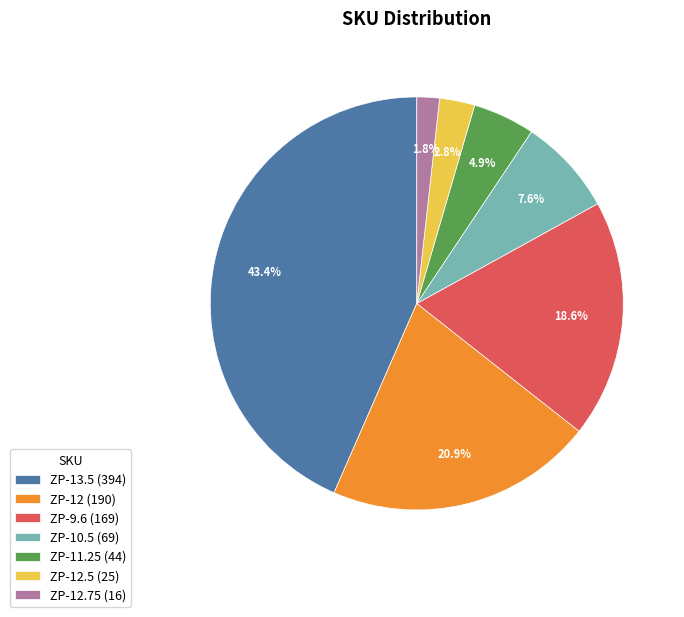

What is the largest slice in the pie chart?

ZP-13.5 (394)